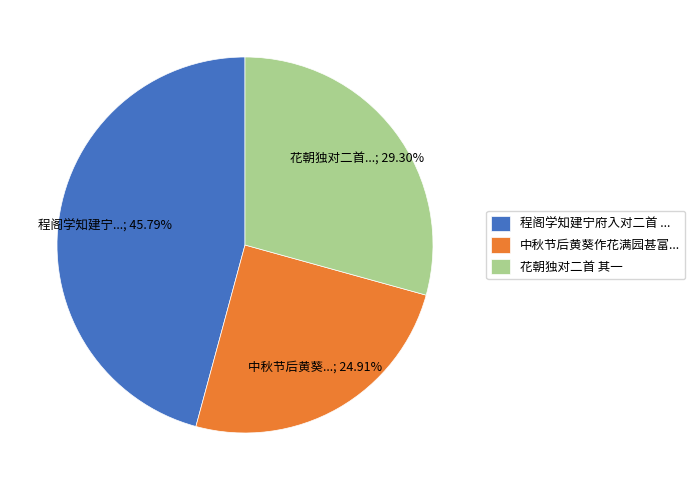

Is the sum of 花朝独对二首 其一 and 中秋节后黄葵作花满园甚富... greater than half?

Yes